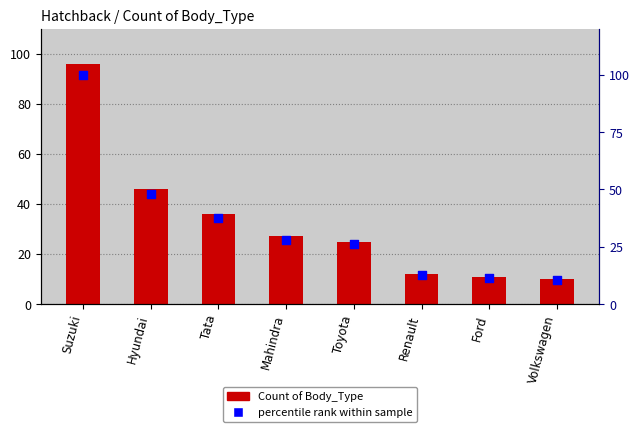

At which category is the sum across all series the highest?

Suzuki